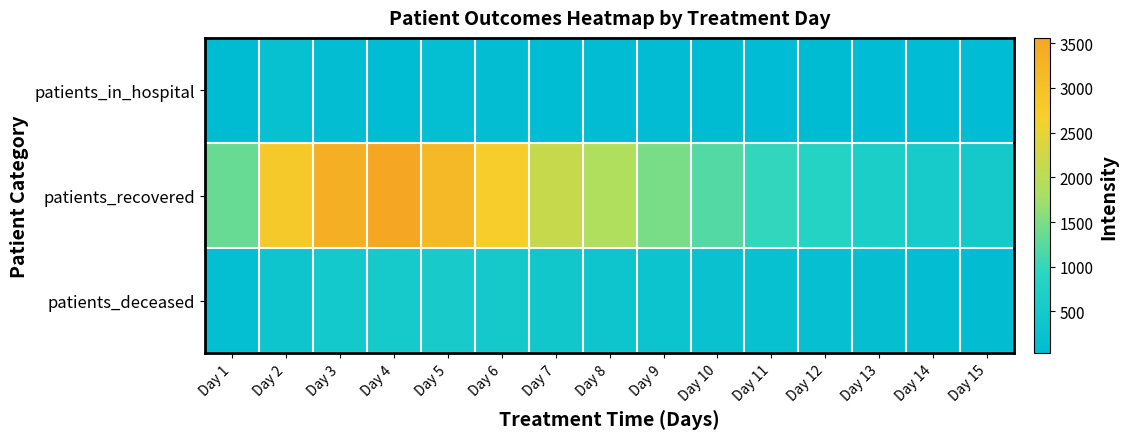

At which category does the chart reach its minimum across all series?

Day 14